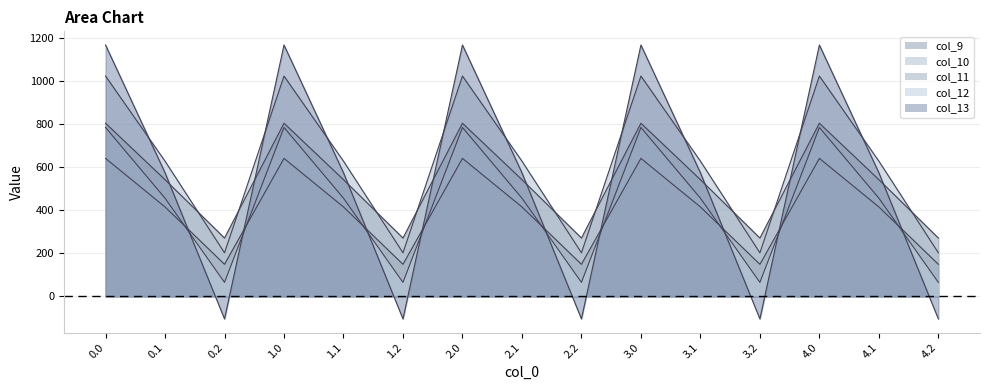

In col_12, how many points are lower than both neighbors (excluding endpoints)?

4